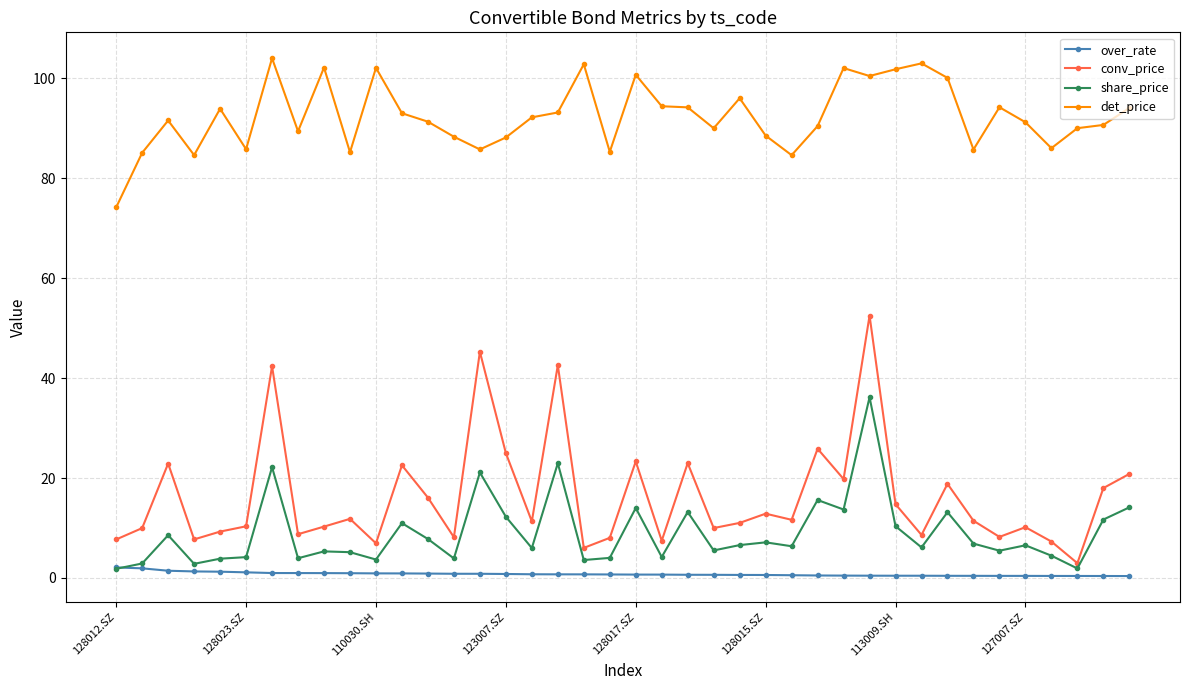

Rank the series by their maximum value, from lowest to highest.

over_rate, share_price, conv_price, det_price